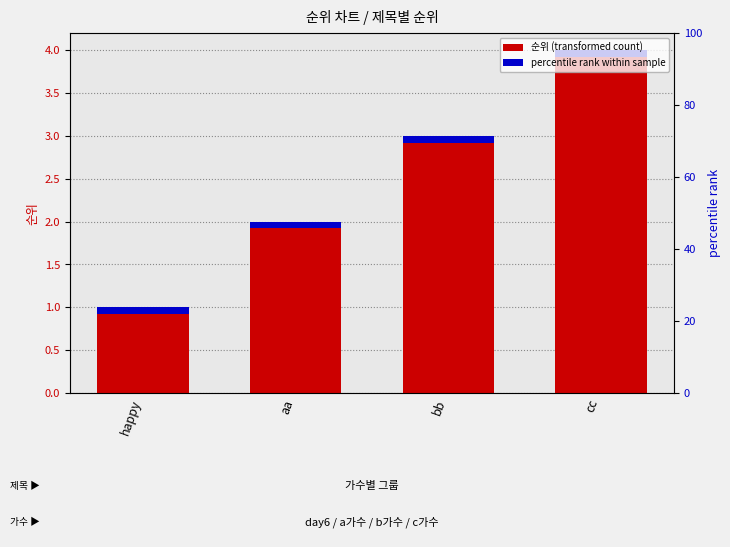

Reading right to left, what are all the values shown in this chart?

cc=4	bb=3	aa=2	happy=1